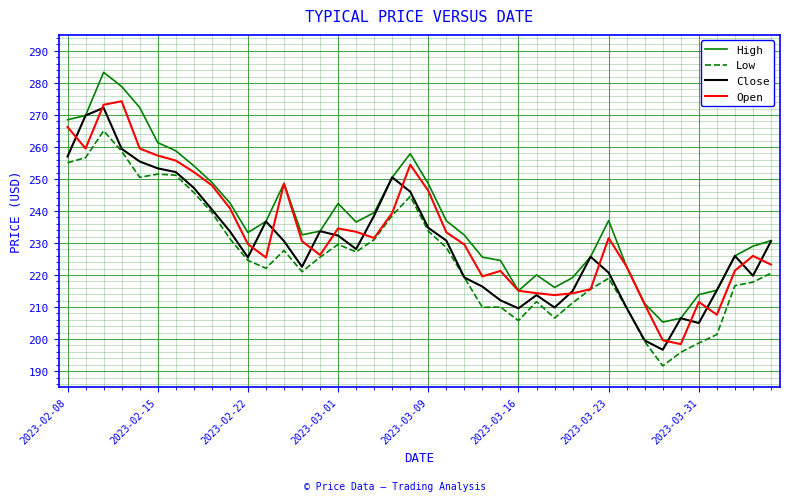

What are all the series names shown in the legend?

High, Low, Close, Open